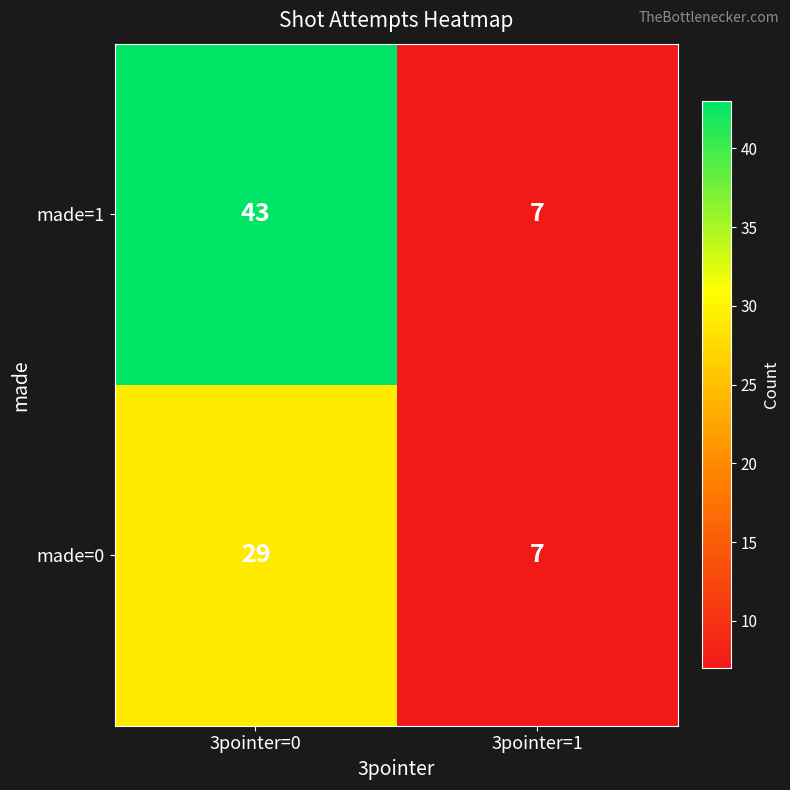

List the series in order of their peak value, highest first.

made=1, made=0